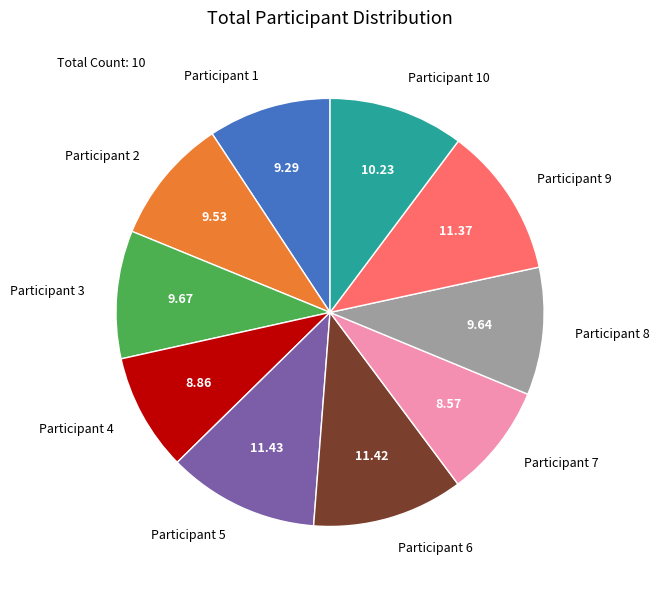

Is Participant 6 the majority of the pie?

No